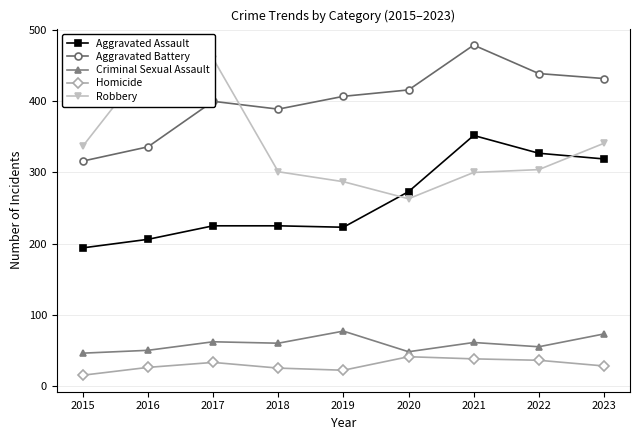

What is the difference between the Aggravated Assault values at 2021 and 2023?

33